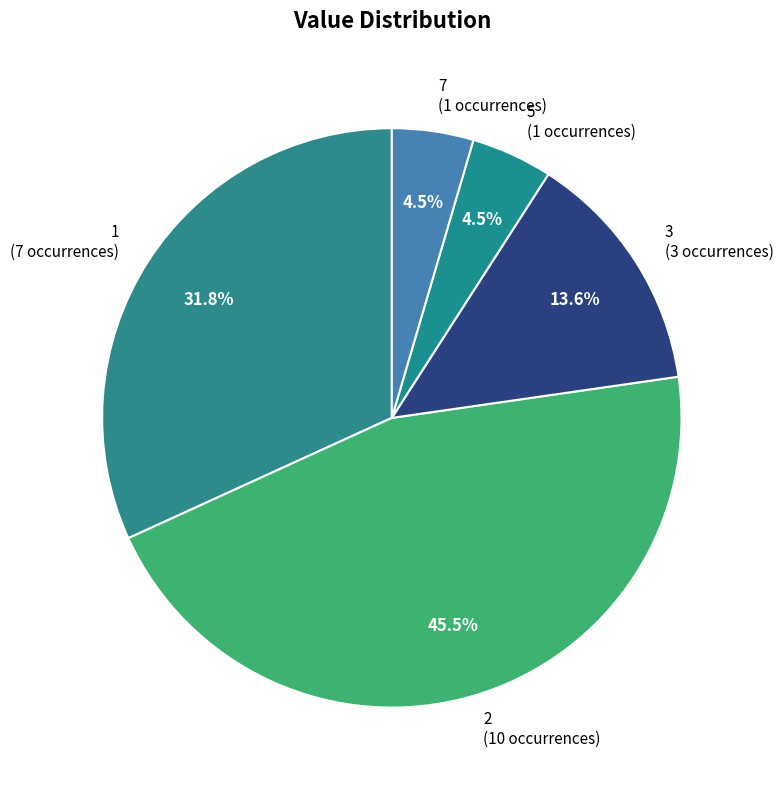

What is the ratio of the value at 5 to the value at 3?

0.3